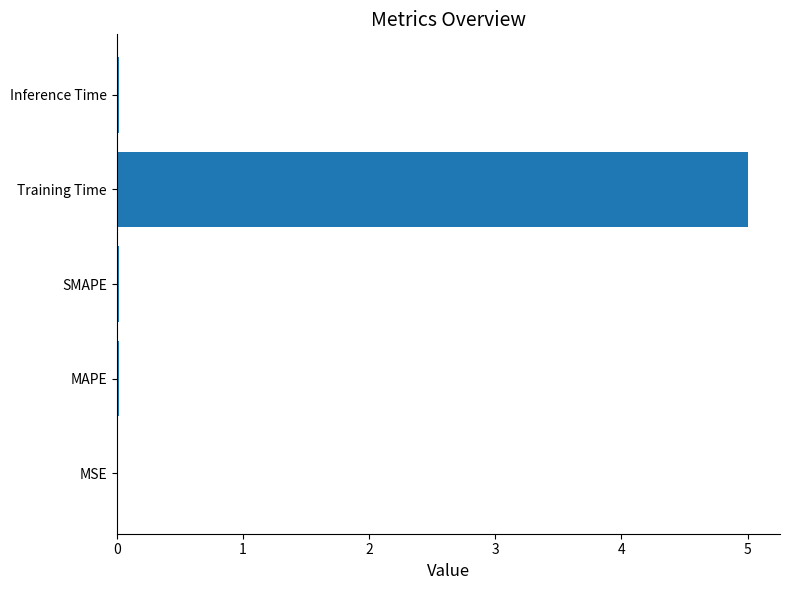

What is the sum of all values?

5.1